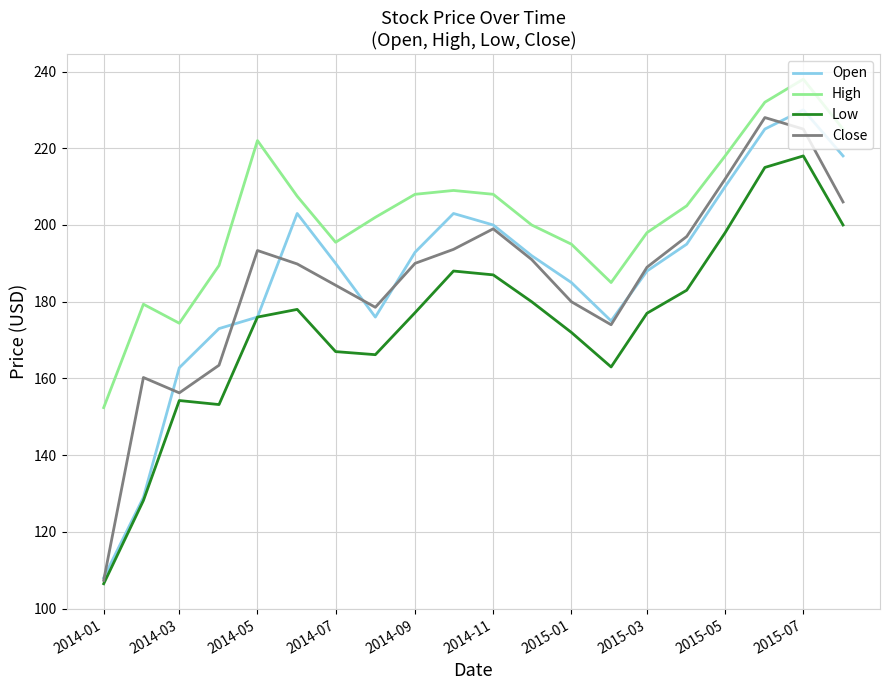

How many values in the Open series are below 192?

10